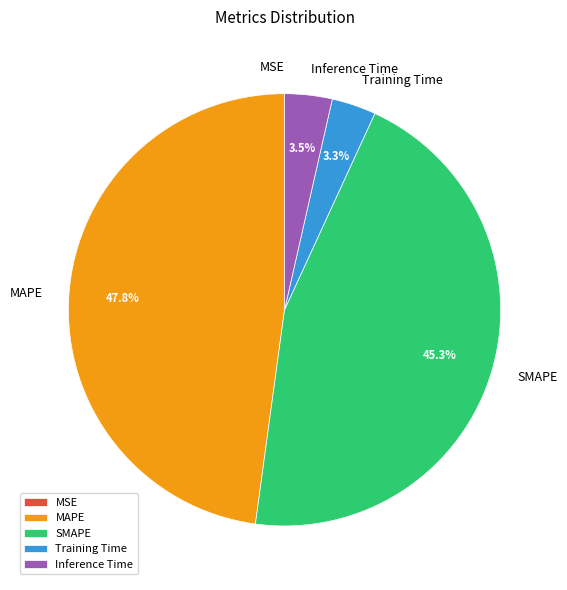

Is the sum of MAPE and SMAPE greater than half?

Yes